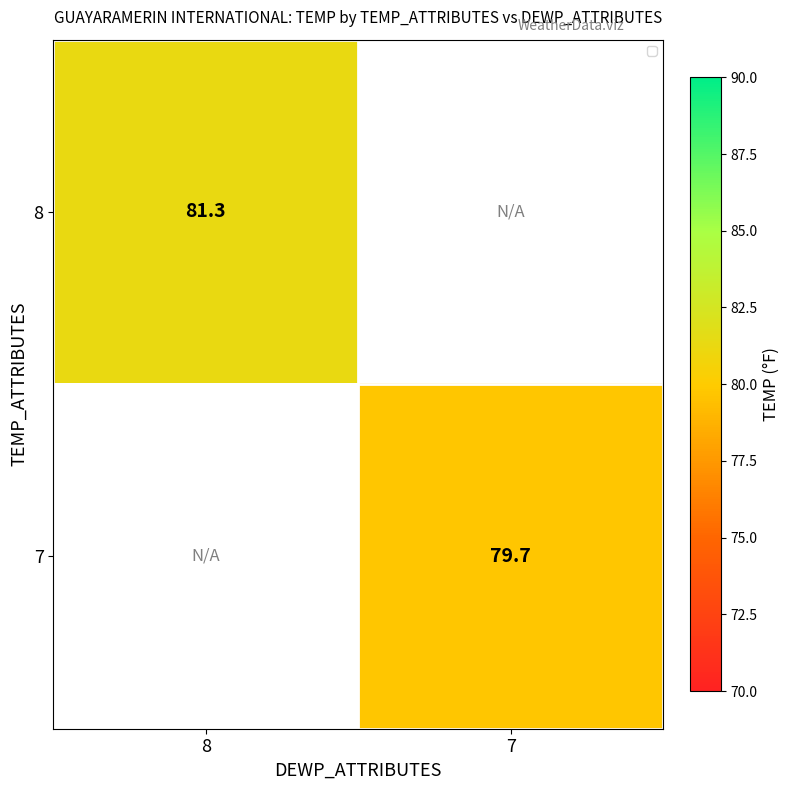

Is it true that 8 equals 81.3 at 8?

True